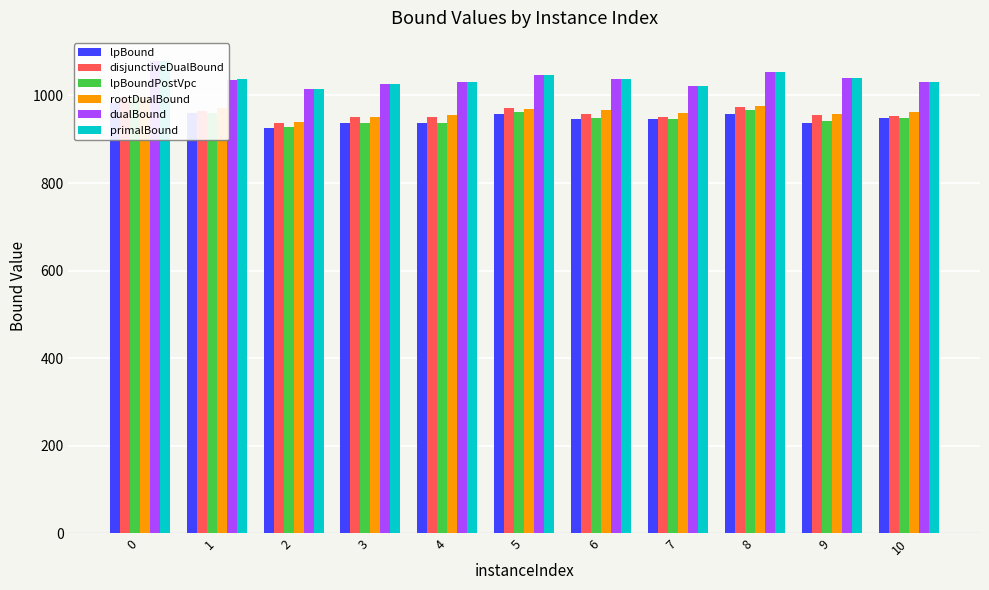

At which label is rootDualBound closest to 968?

6